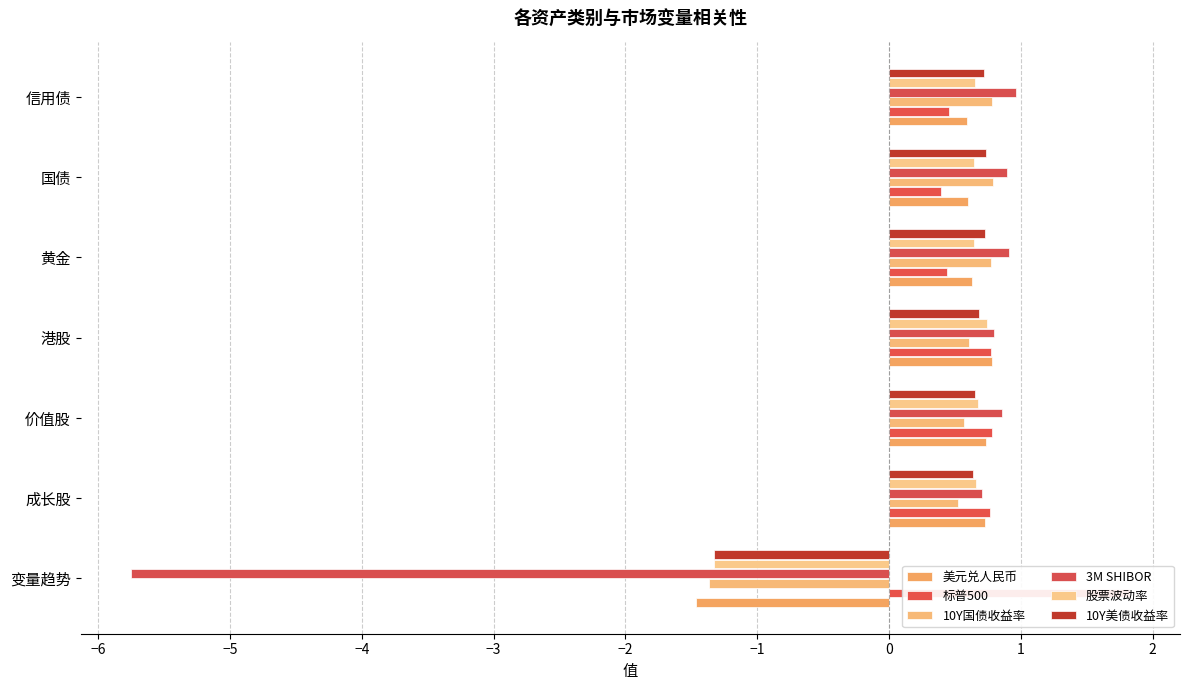

Which series has the widest spread of values?

3M SHIBOR